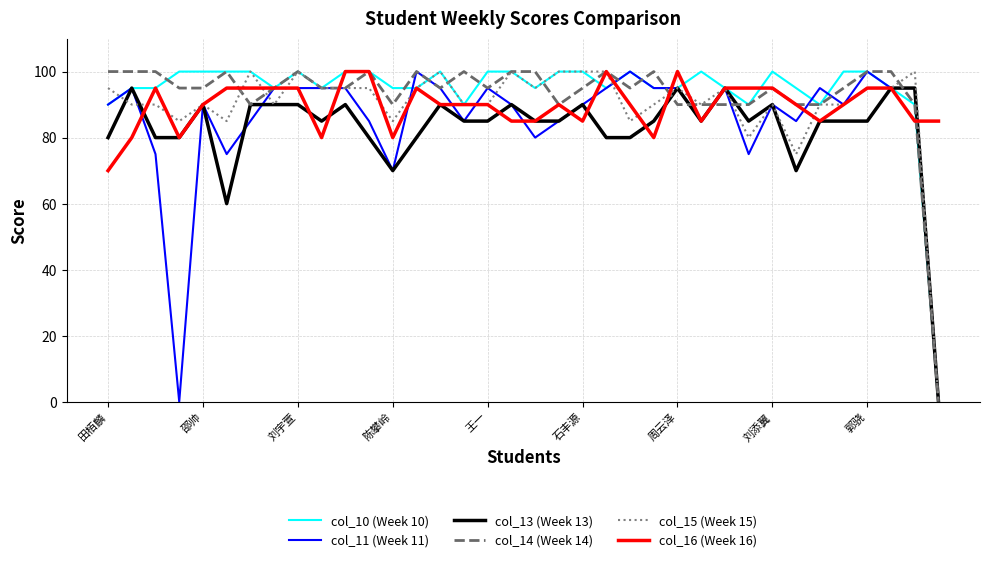

What is the maximum value for col_13 (Week 13)?

95